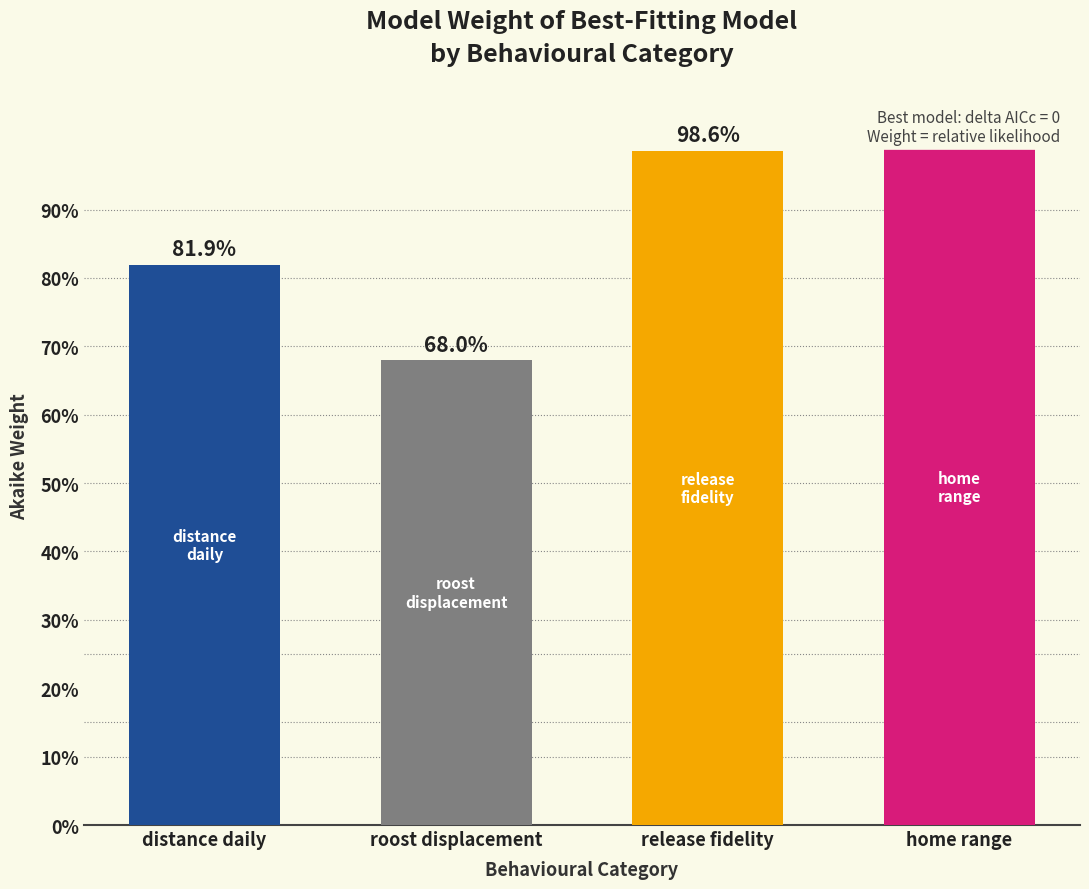

What is the minimum value shown in the chart?

0.7